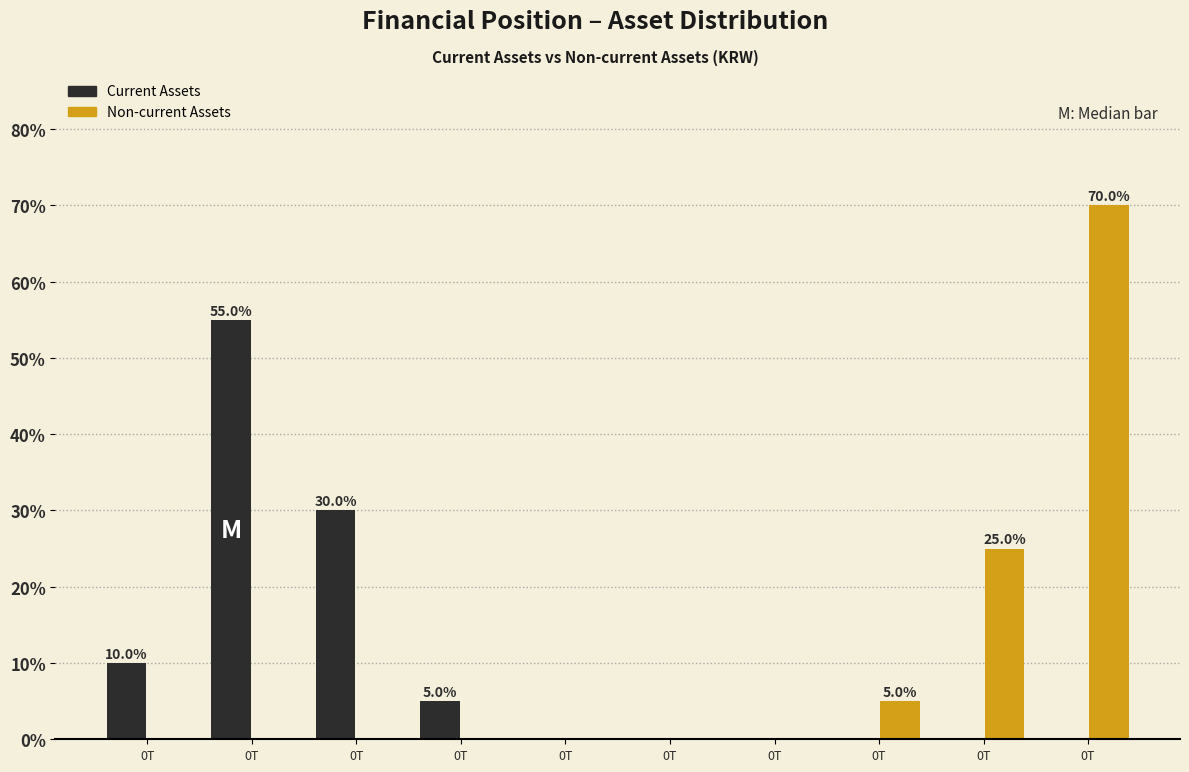

What are all the series names shown in the legend?

Current Assets, Non-current Assets